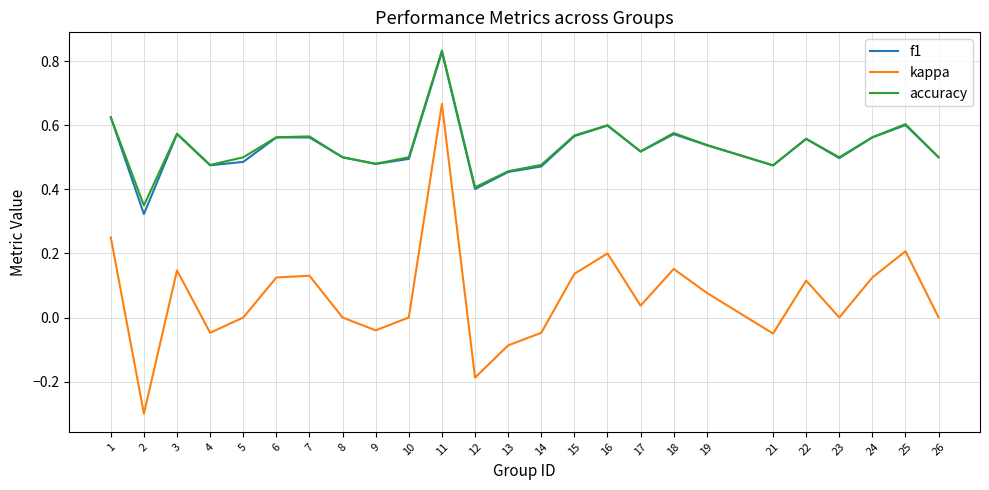

Which category has the highest value in the kappa series?

11